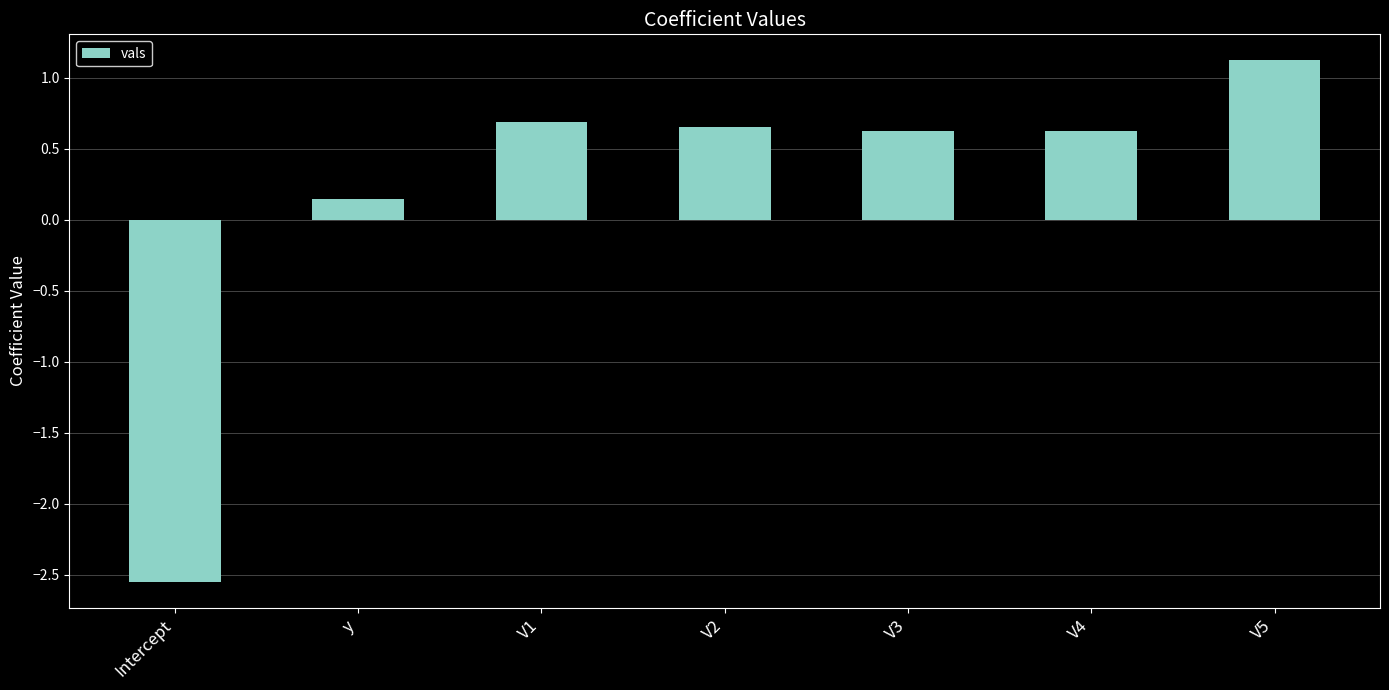

How many values are below 0?

1